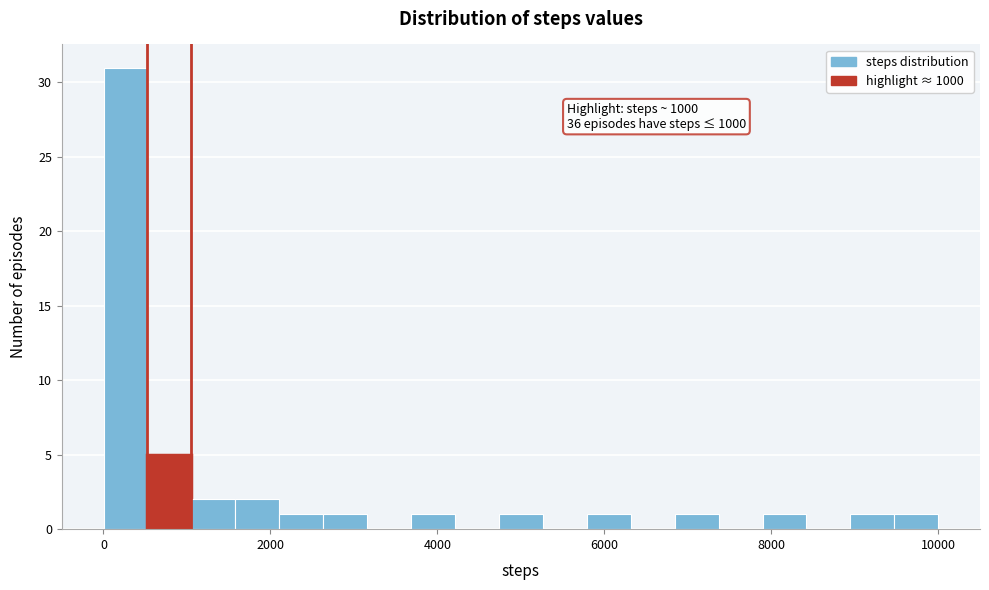

Around what value on the x-axis is the tallest bar? Give the approximate position of its centre, as read against the axis.

200